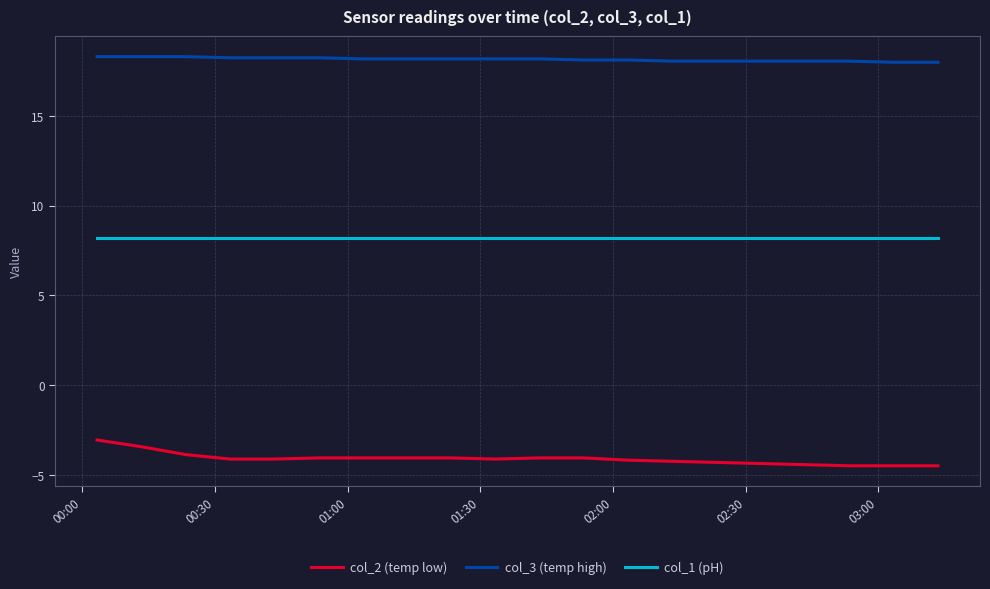

At how many categories does at least one series exceed 17?

20